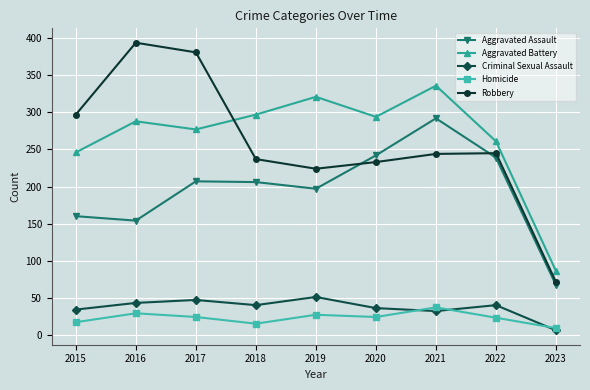

What is the total value across all series at 2015?

754